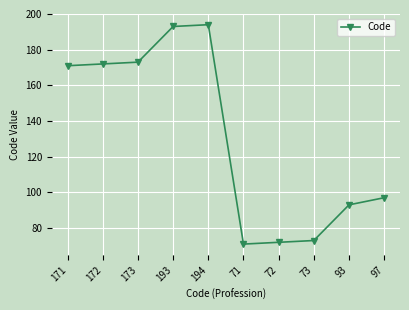

What is the change in value from 73 to 93?

+20